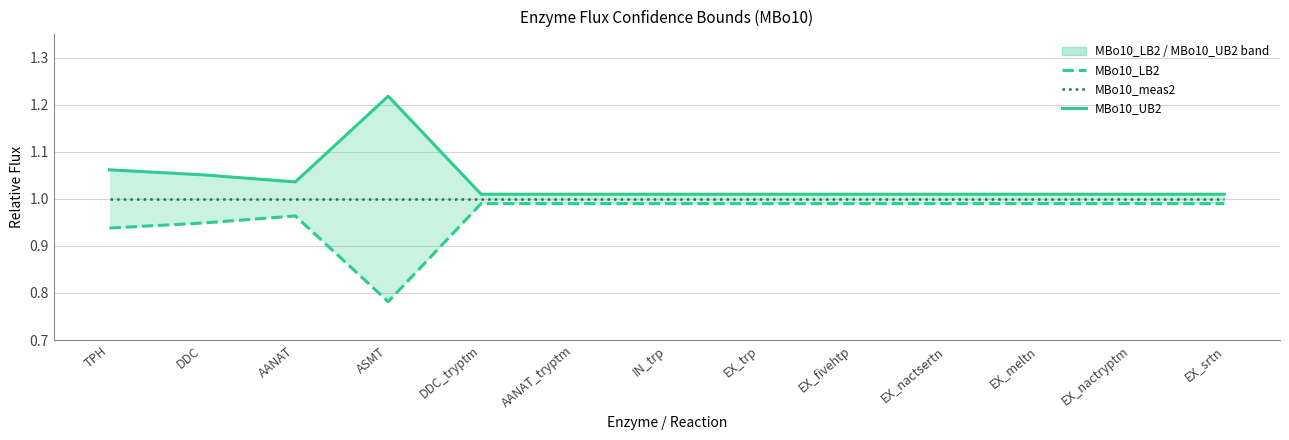

Which series has the widest spread of values?

MBo10_LB2